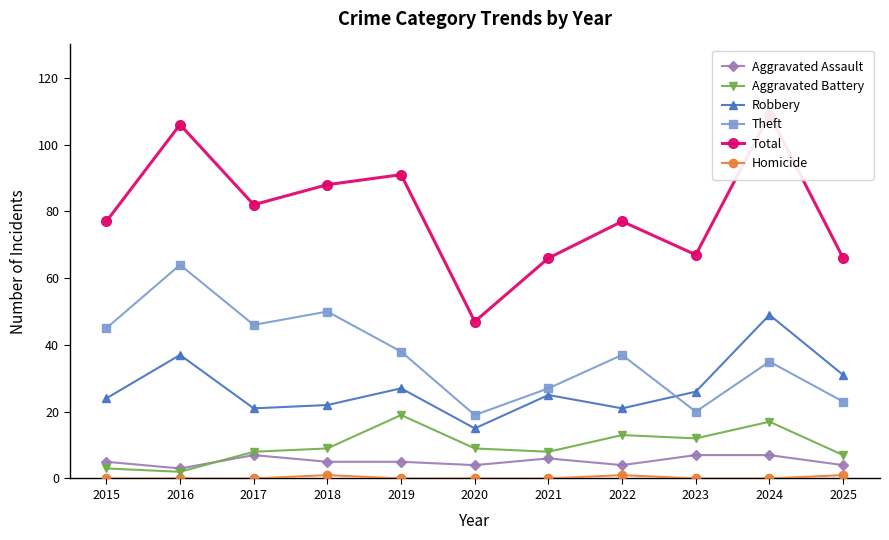

What is the difference between the highest and lowest values at 2020?

47